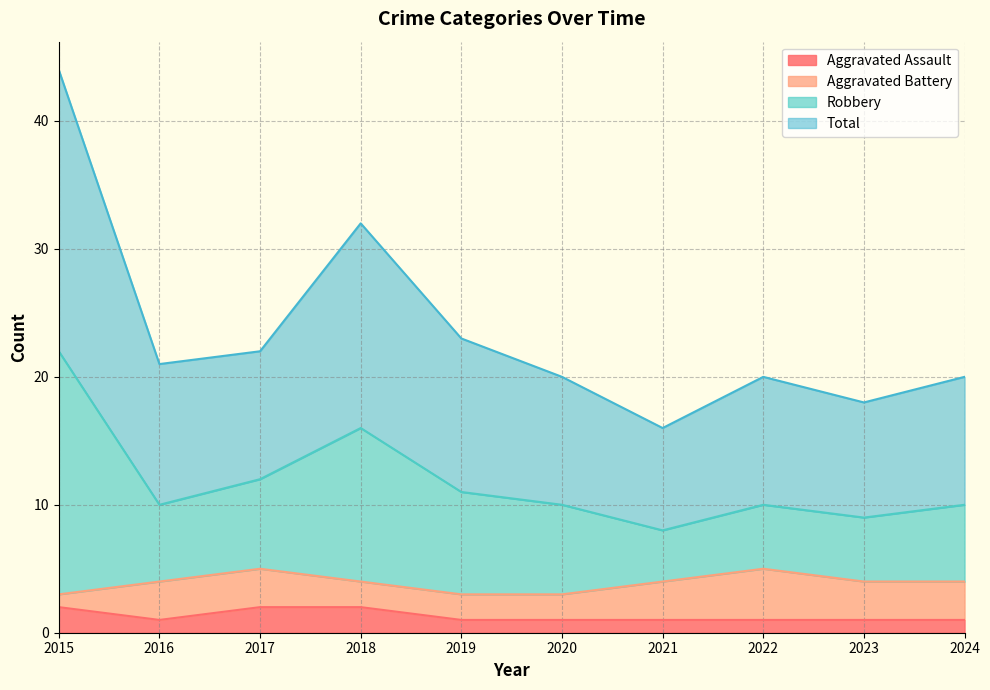

At which label does Total first exceed 10?

2015